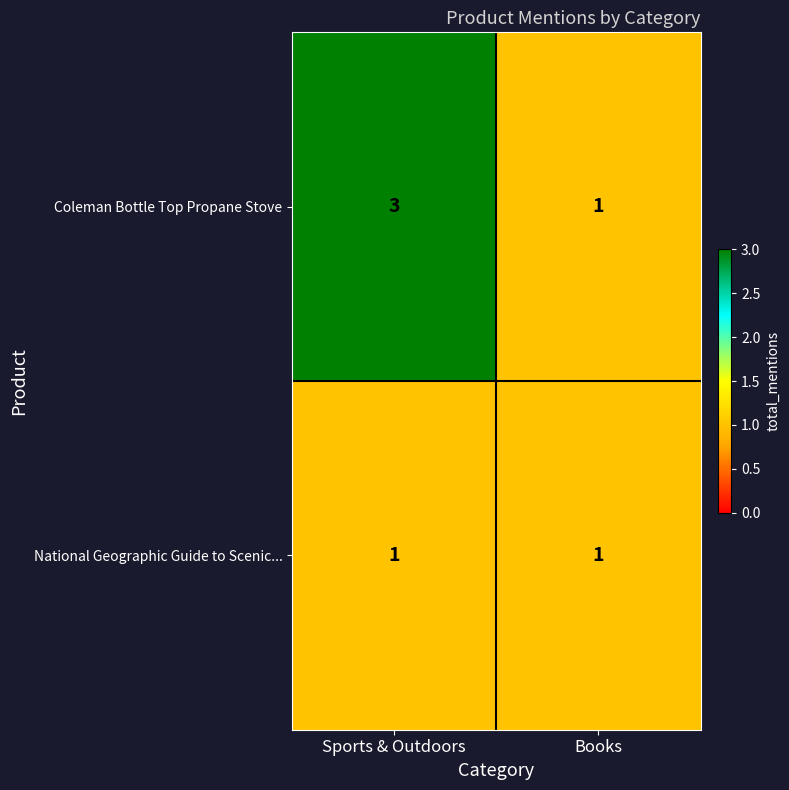

What is the maximum value shown in the chart?

3